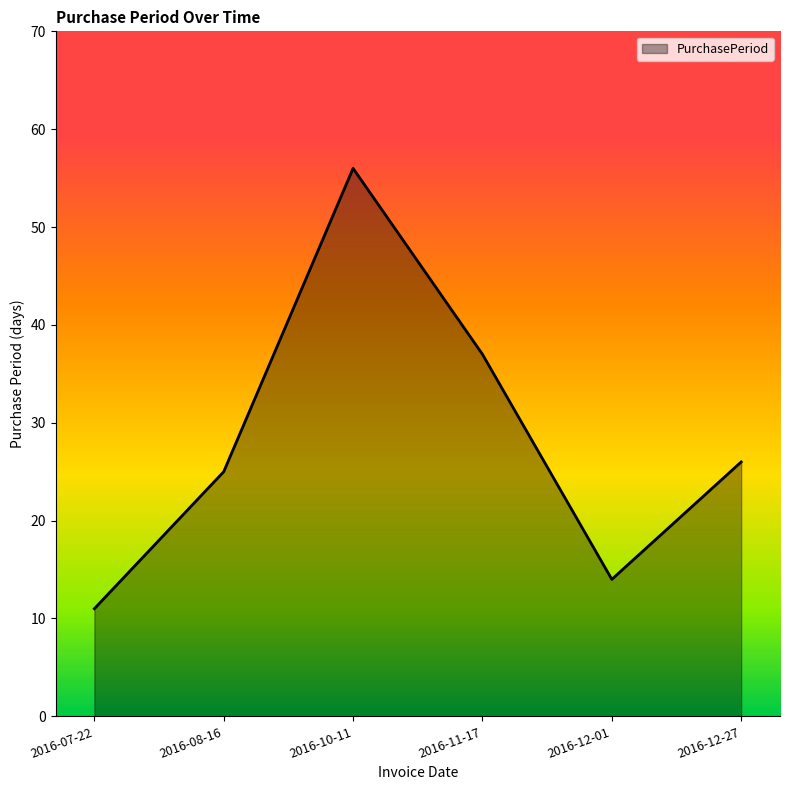

Where does the data first go above 26?

2016-10-11